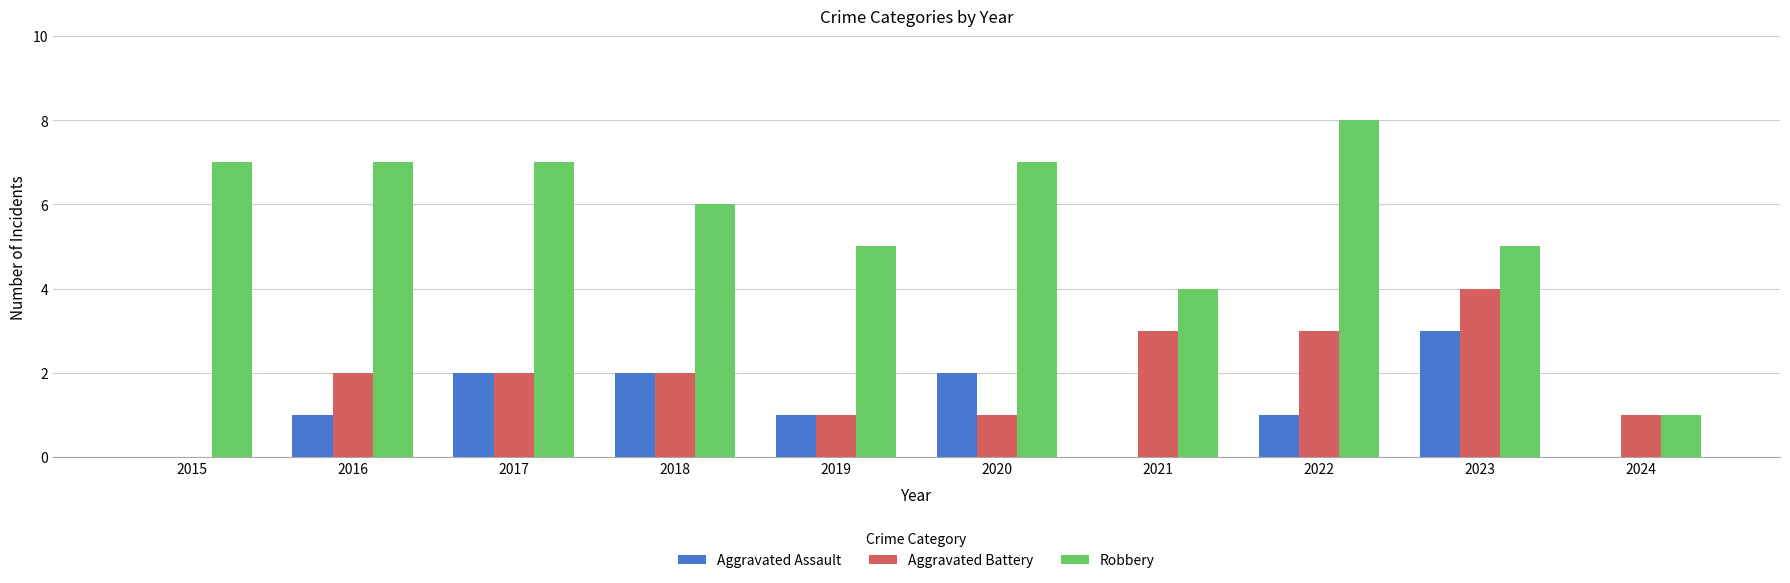

Which series changed the most between 2015 and 2023?

Aggravated Battery